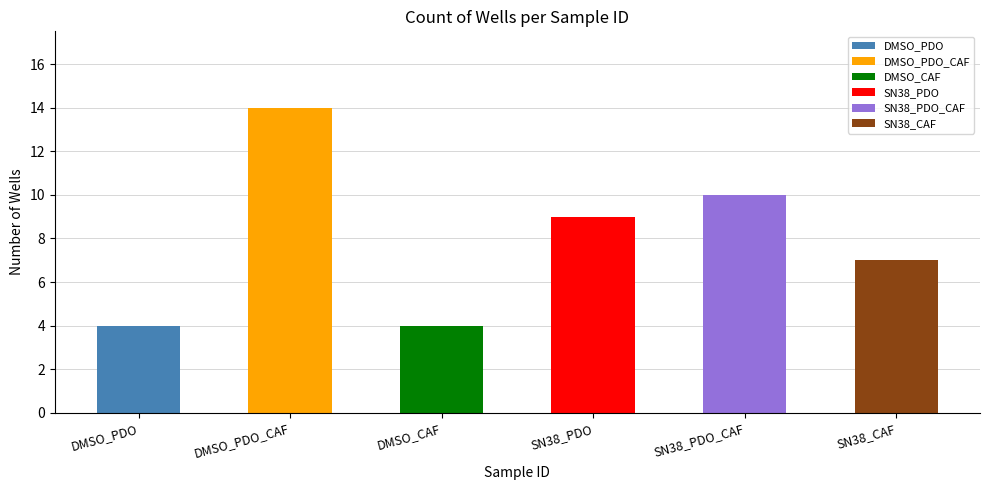

Rank the categories by value from lowest to highest.

DMSO_PDO, DMSO_CAF, SN38_CAF, SN38_PDO, SN38_PDO_CAF, DMSO_PDO_CAF